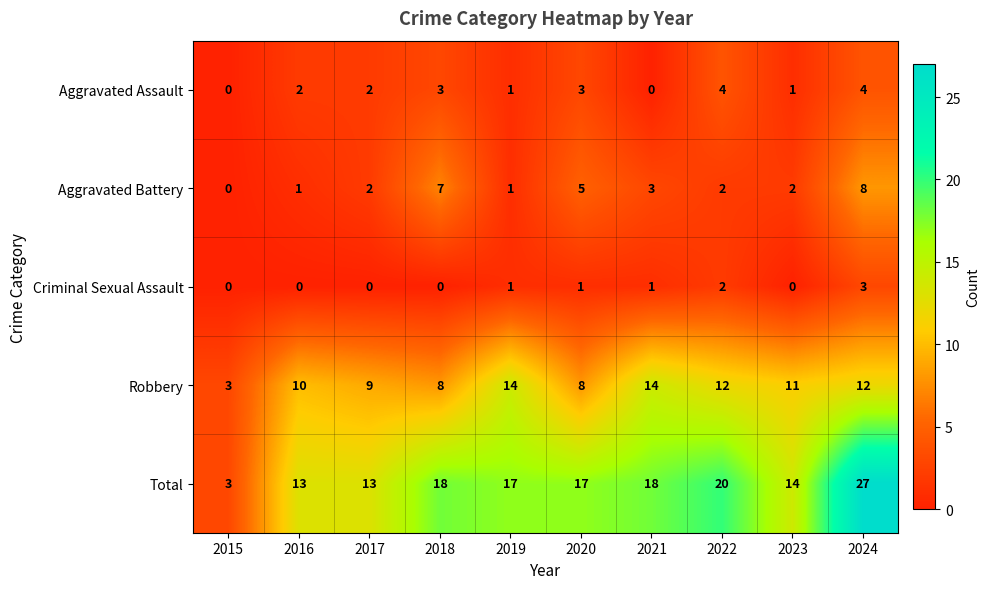

Which series has the largest total across all categories?

Total